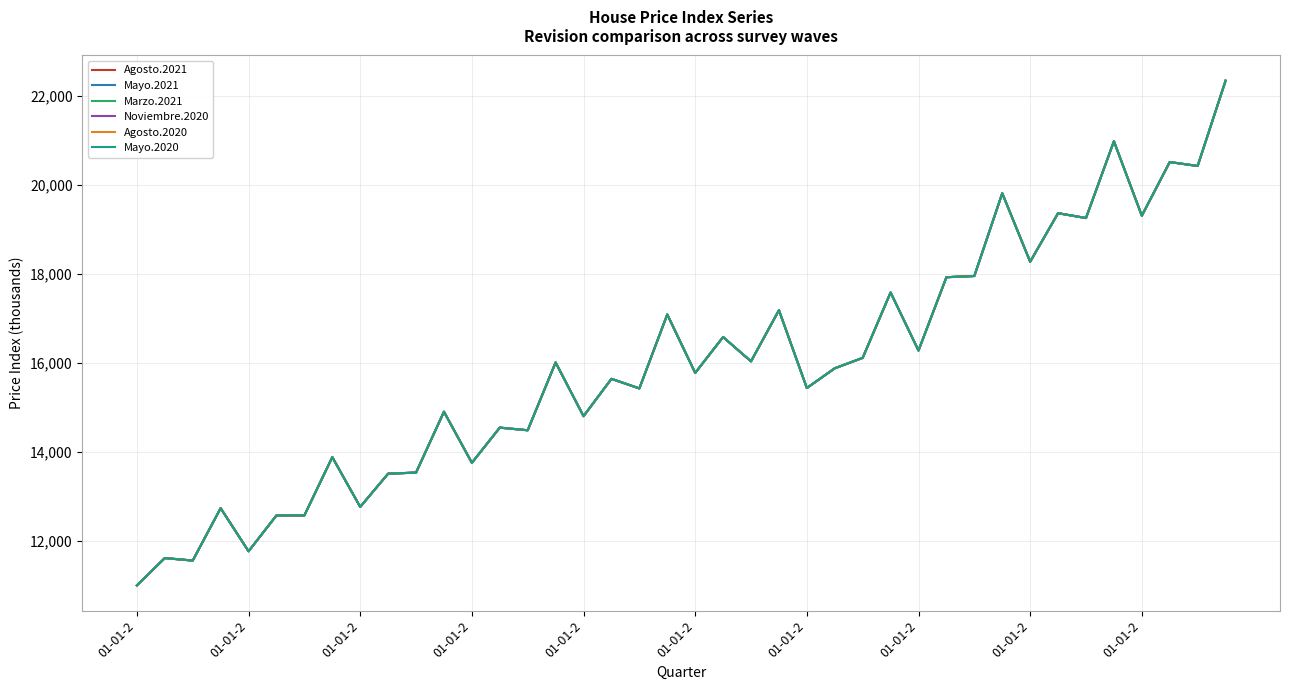

Does the chart display data point markers on the line(s)?

No